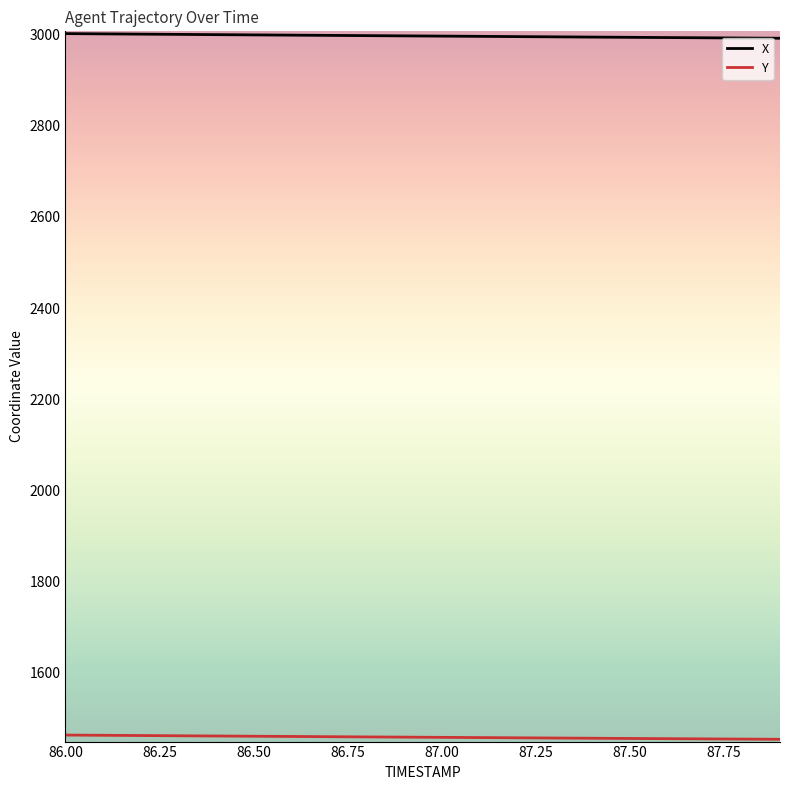

What is the minimum value shown in the chart?

1454.5